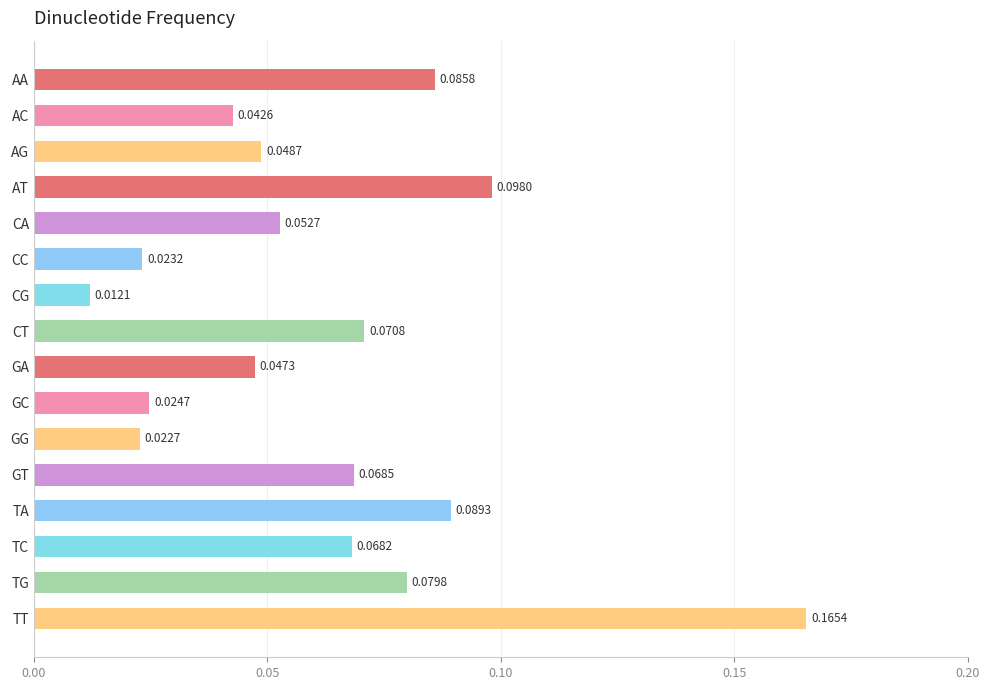

How many bars are there in total?

16